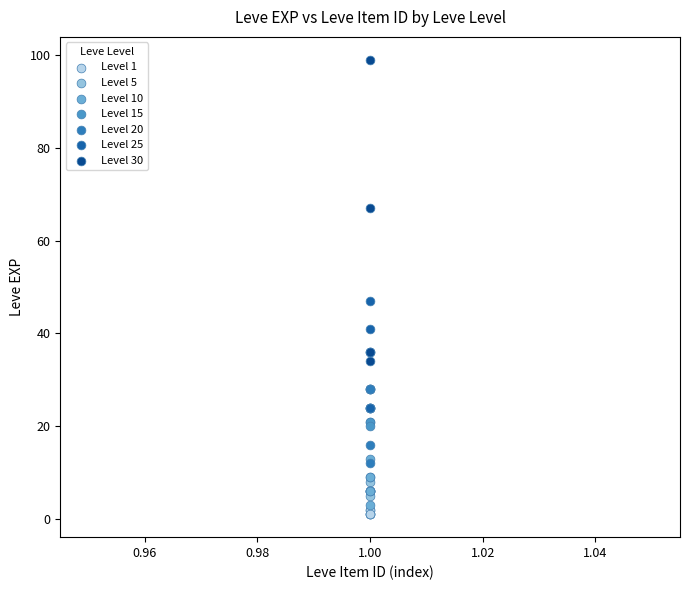

Which series reaches the maximum Y coordinate?

Level 30